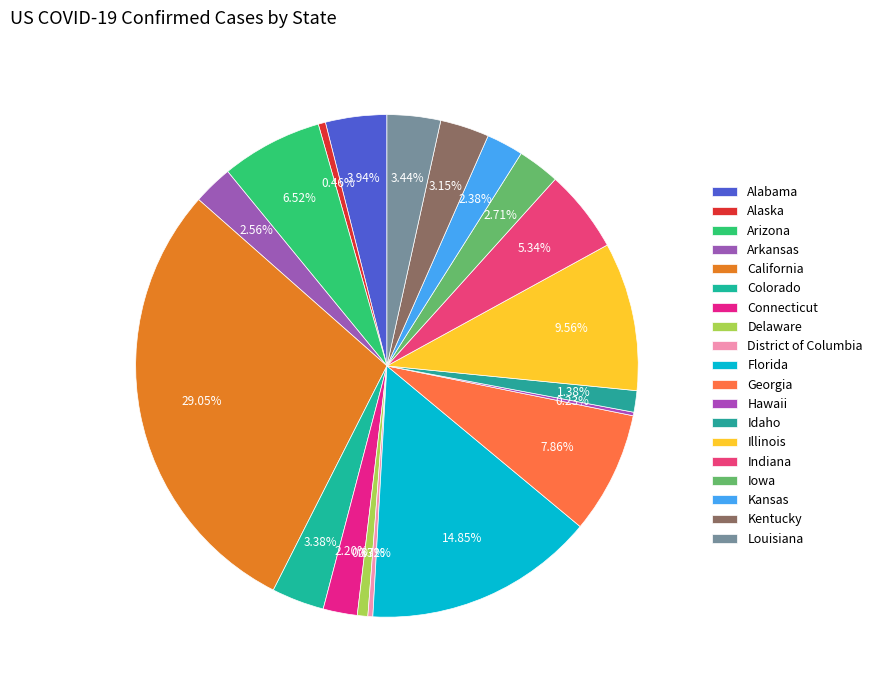

How many slices are in this pie chart?

19